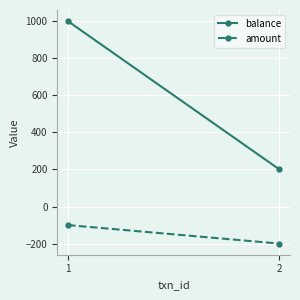

True or false: amount has a value of -138 at 2.

False